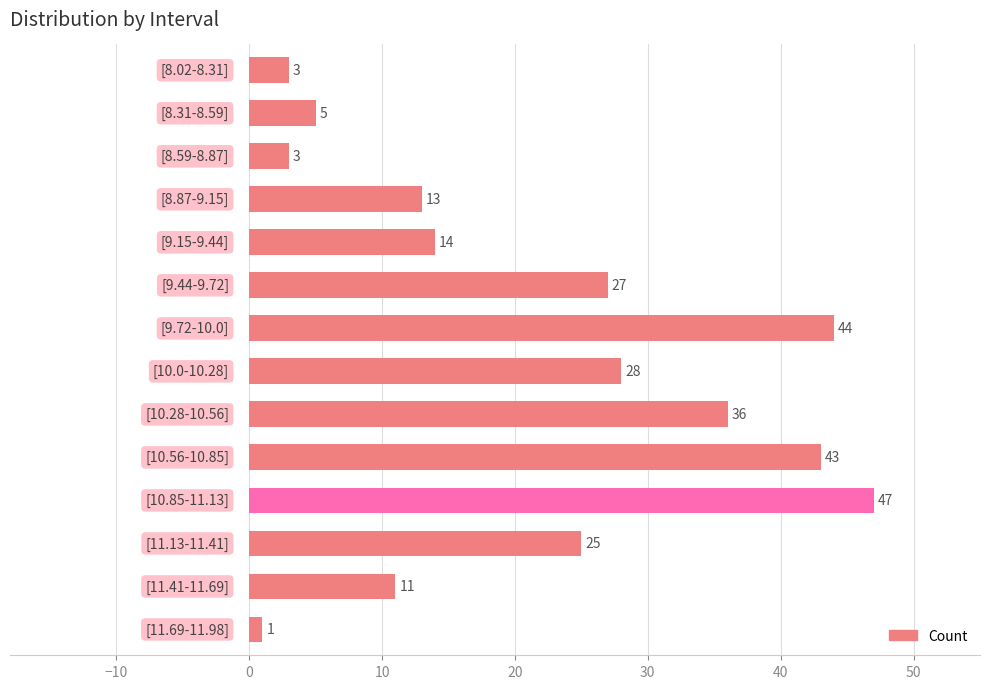

What is the maximum value shown in the chart?

47